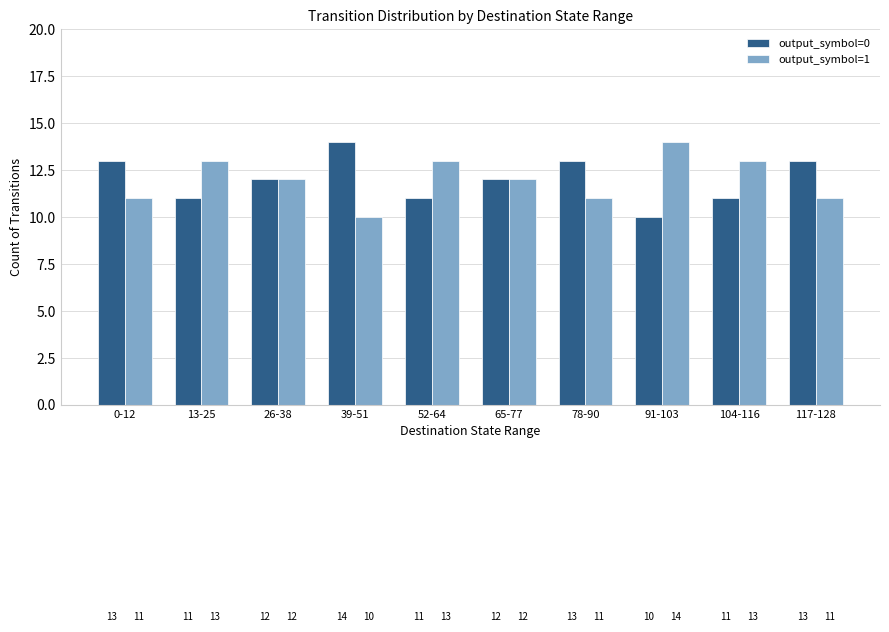

What is the approximate value of output_symbol=1 at 117-128?

11